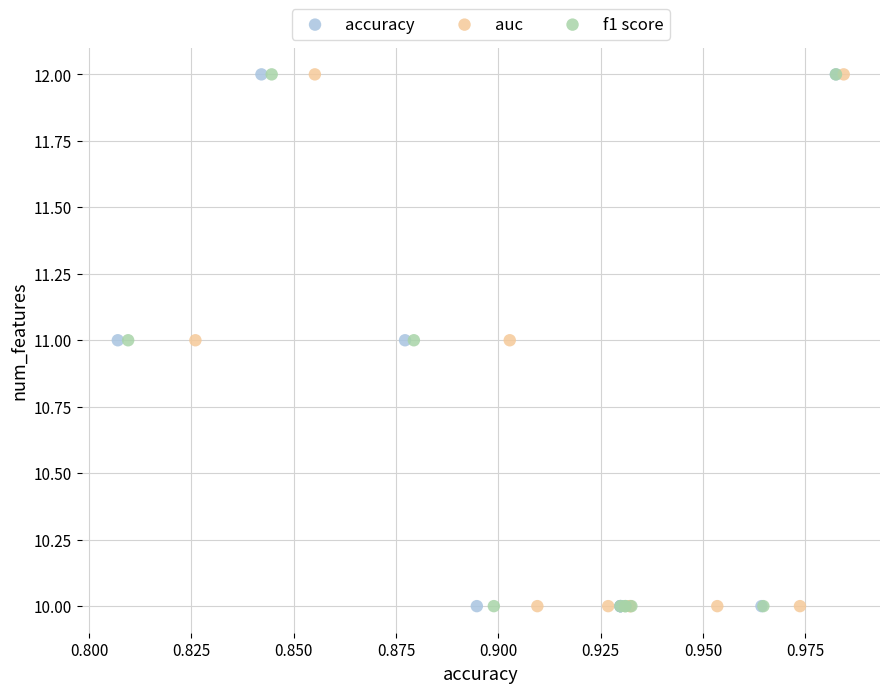

What are all the series names shown in the legend?

accuracy, auc, f1 score